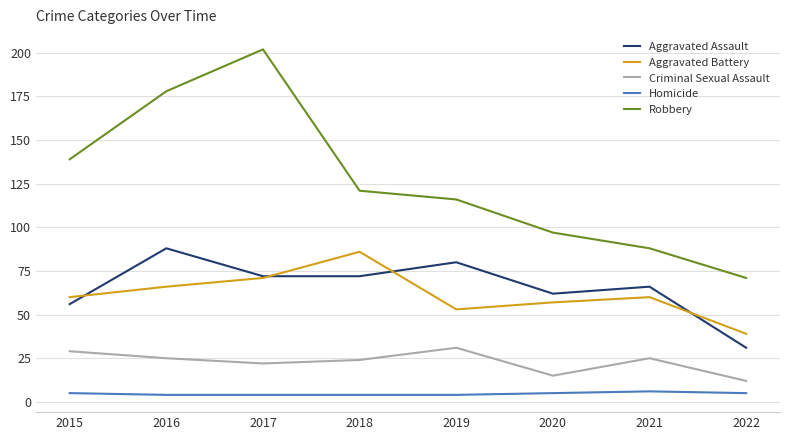

Reading right to left, what are all the values shown in this chart?

Aggravated Assault: 2022=31	2021=66	2020=62	2019=80	2018=72	2017=72	2016=88	2015=56
Aggravated Battery: 2022=39	2021=60	2020=57	2019=53	2018=86	2017=71	2016=66	2015=60
Criminal Sexual Assault: 2022=12	2021=25	2020=15	2019=31	2018=24	2017=22	2016=25	2015=29
Homicide: 2022=5	2021=6	2020=5	2019=4	2018=4	2017=4	2016=4	2015=5
Robbery: 2022=71	2021=88	2020=97	2019=116	2018=121	2017=202	2016=178	2015=139